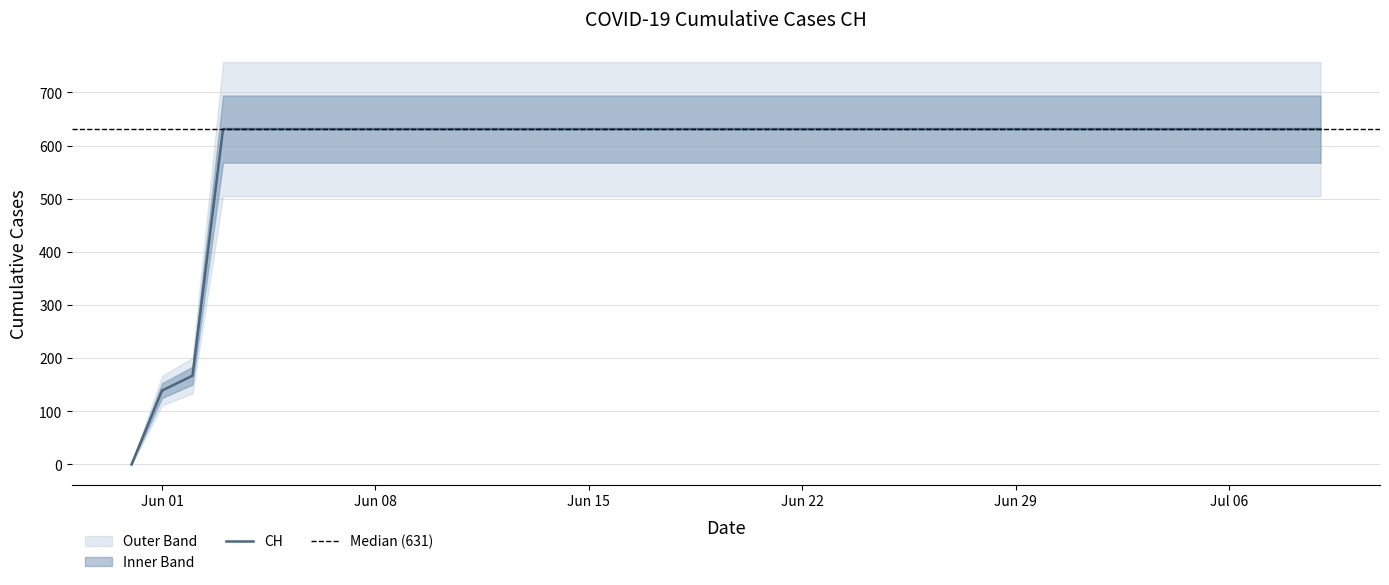

What is the difference between the second highest and minimum values?

631